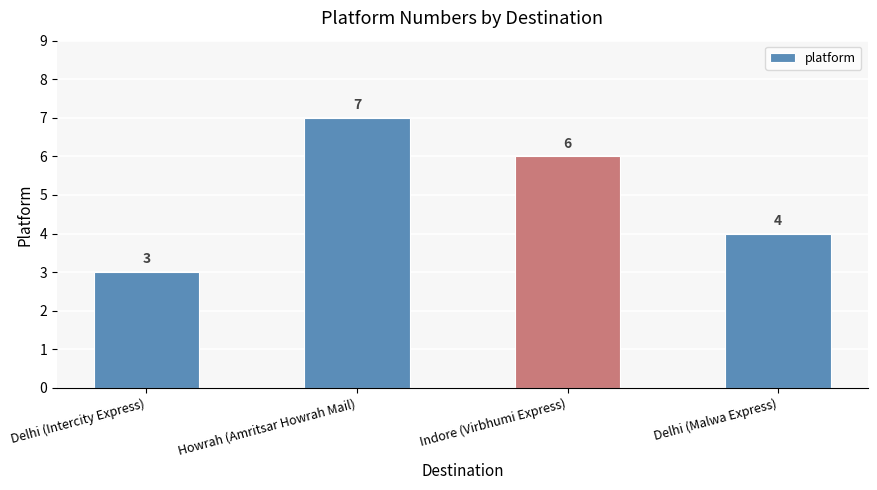

What is the label of the 4th bar from the left?

Delhi (Malwa Express)